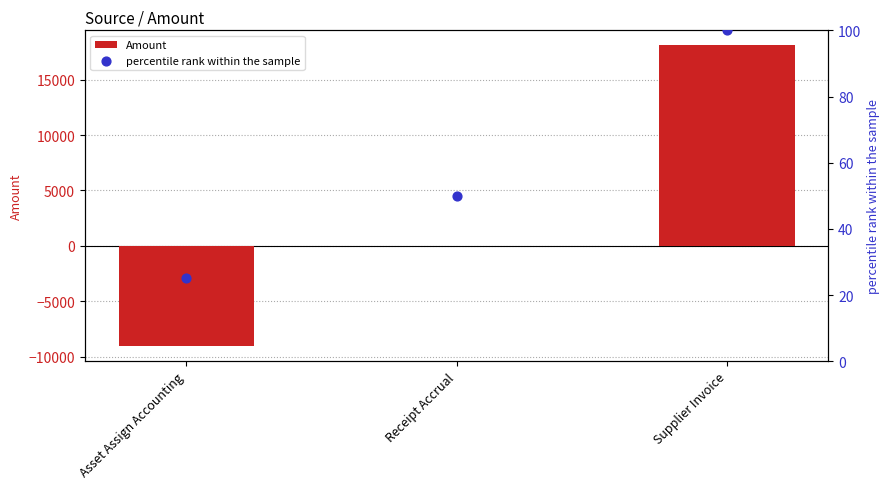

Which series has the largest Y range (max minus min)?

Amount